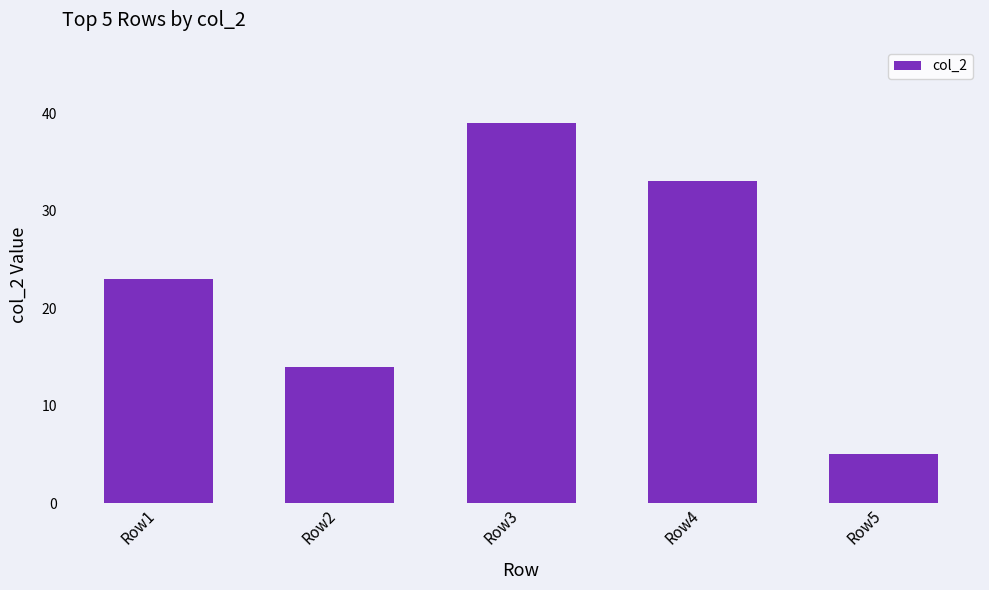

Reading right to left, extract all data points from this chart.

Row5=5	Row4=33	Row3=39	Row2=14	Row1=23